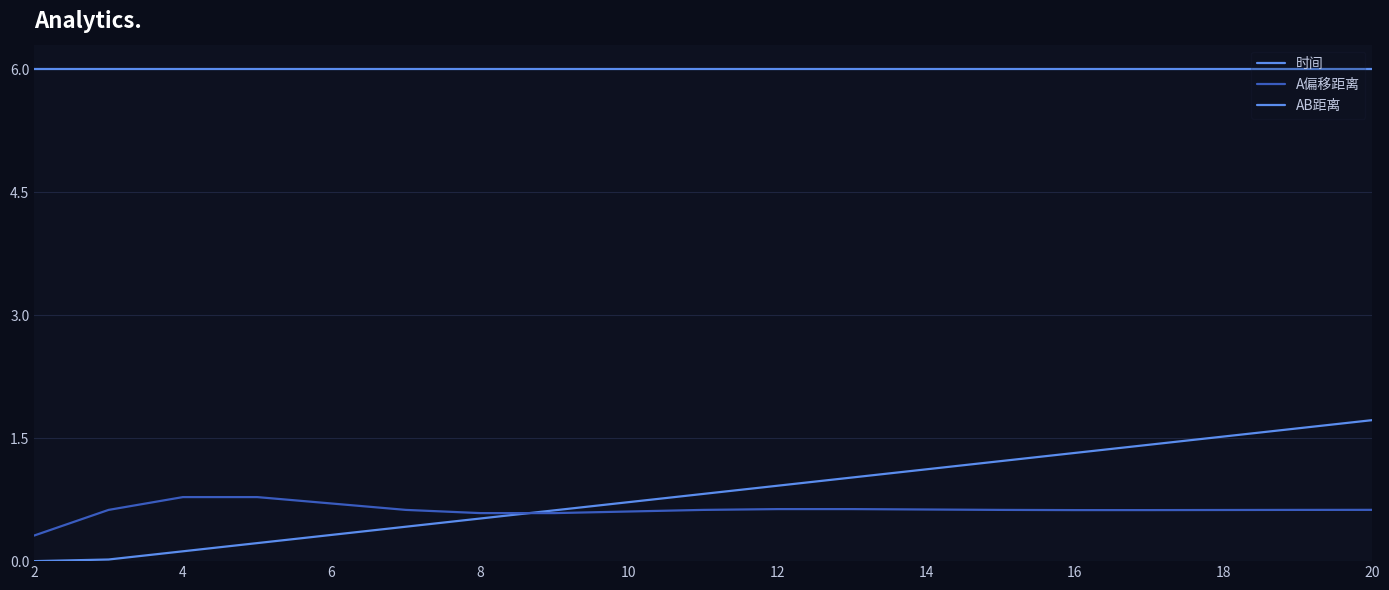

How many lines are shown in the chart?

3